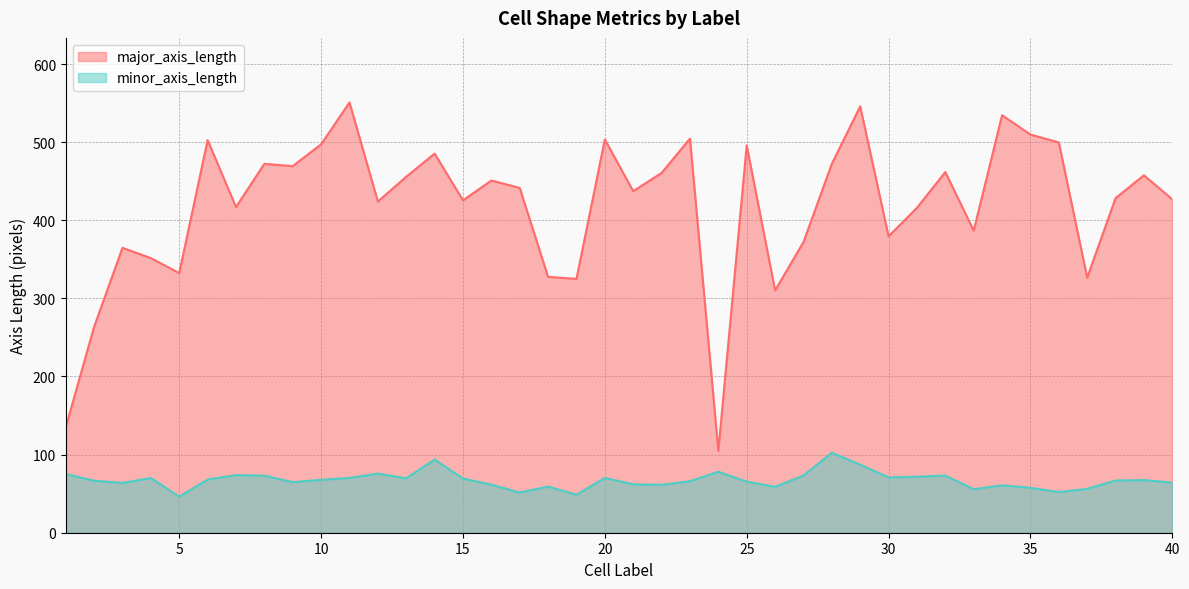

Is it true that major_axis_length equals 504.5 at 23?

True